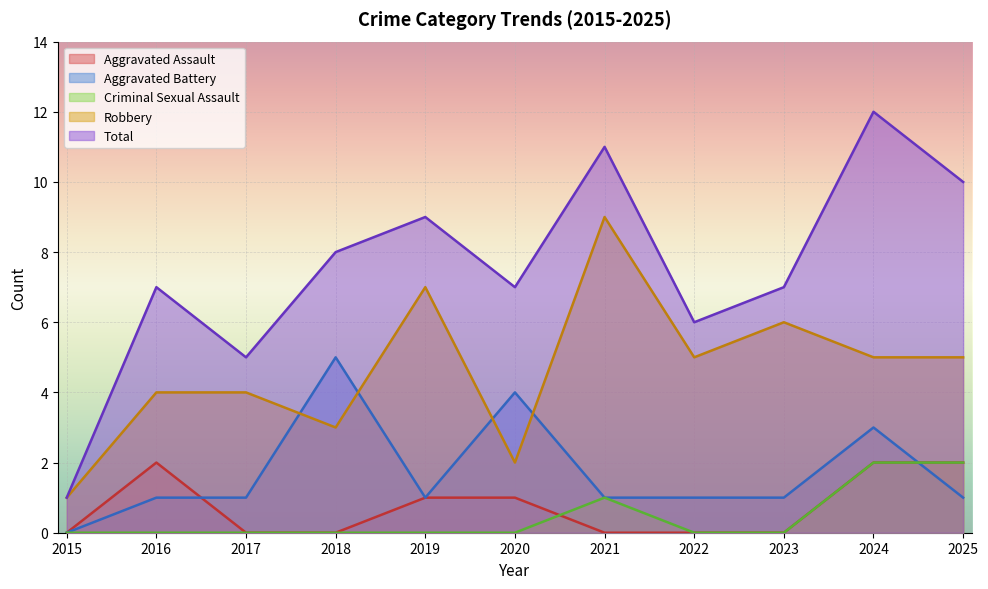

Which category has the highest value across all series?

2024